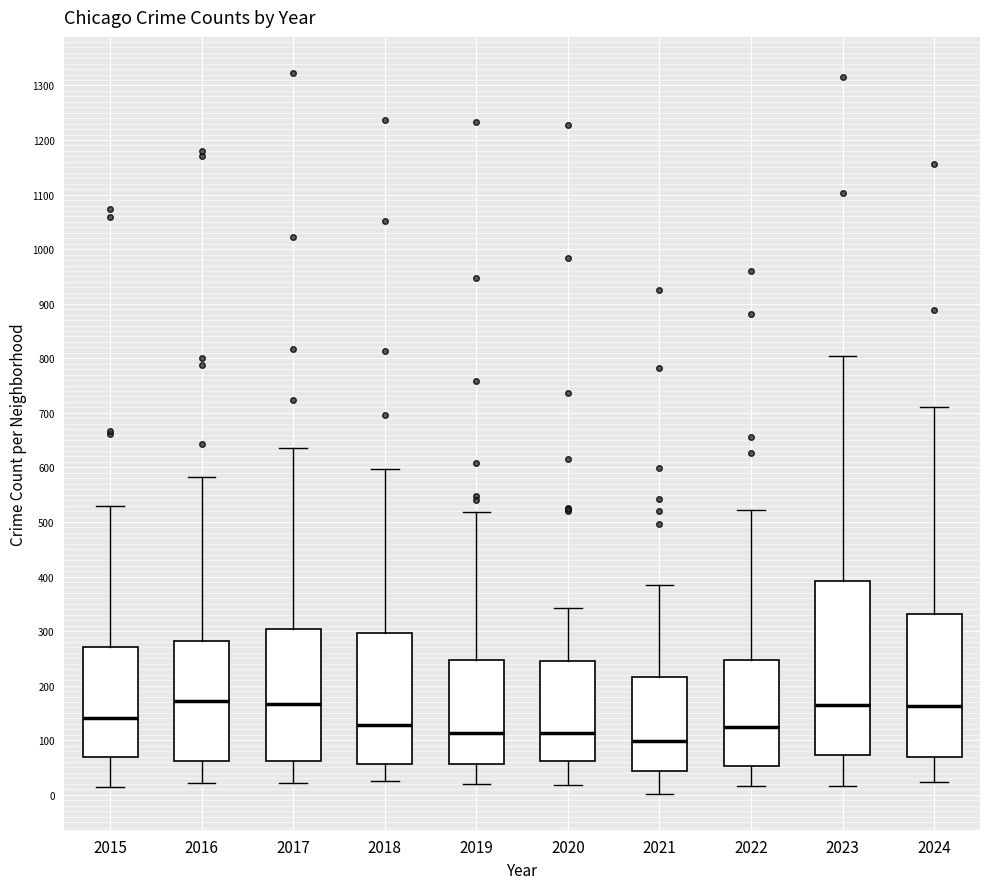

Where is the upper edge of the box at x = 2024 on the y-axis? The values are not printed on the chart, so give them approximately, as read against the axis.

330